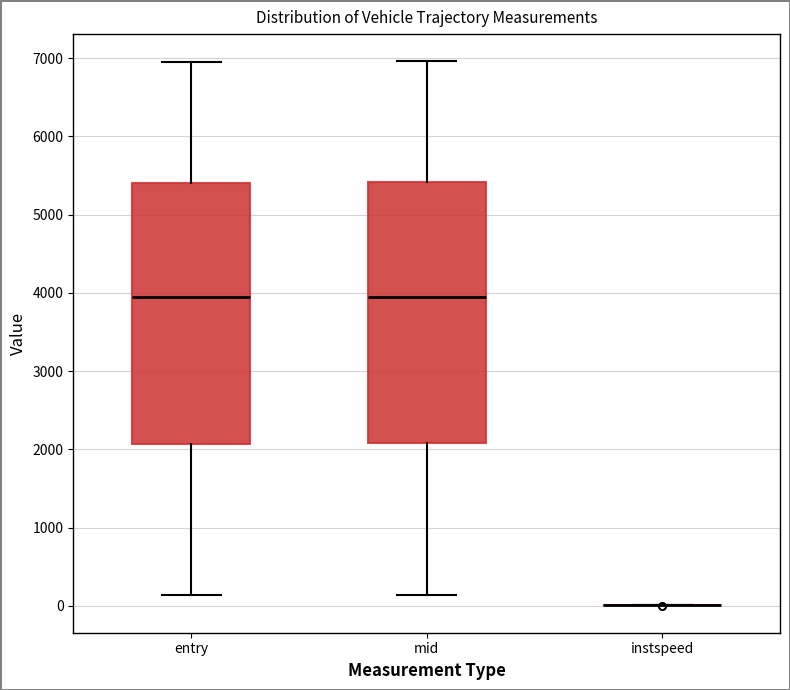

Where does the upper whisker of the box for entry end on the y-axis? The values are not printed on the chart, so give them approximately, as read against the axis.

7000